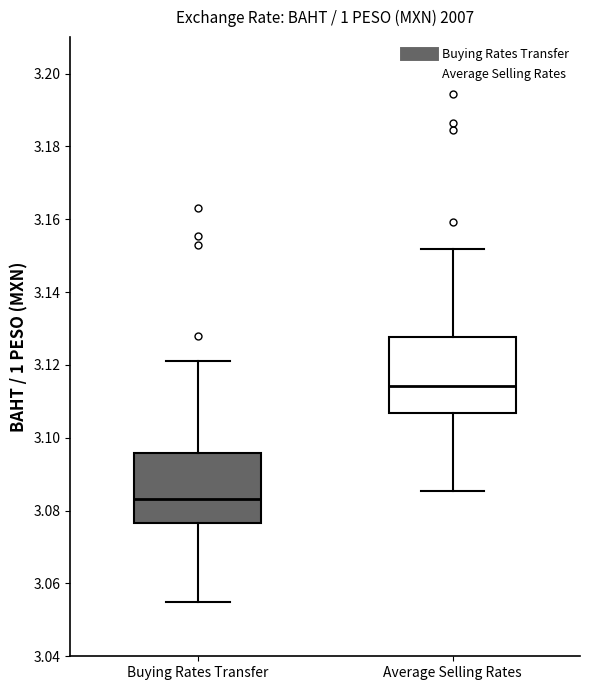

Reading left to right, read every box against the y-axis: the position of its median line, the range the box covers, and the ends of its whiskers. The values are not printed on the chart, so give them approximately, as read against the axis.

Buying Rates Transfer: median 3.084, box 3.076 to 3.096, whiskers 3.054 to 3.122
Average Selling Rates: median 3.114, box 3.106 to 3.128, whiskers 3.086 to 3.152